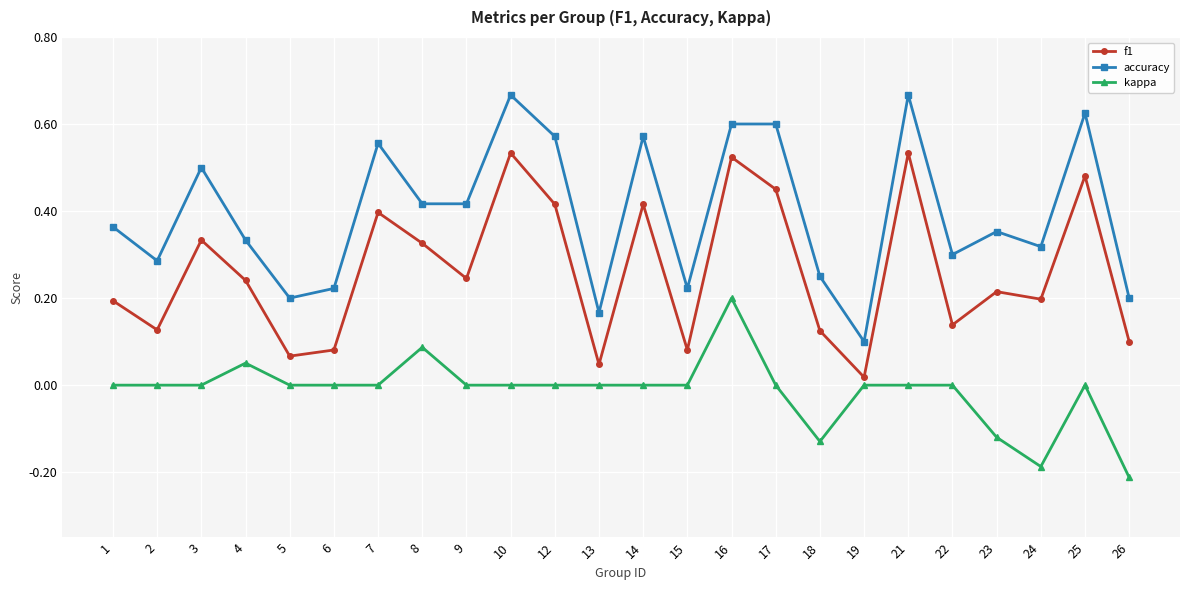

The value of f1 at 12 is 0.4. True or false?

True